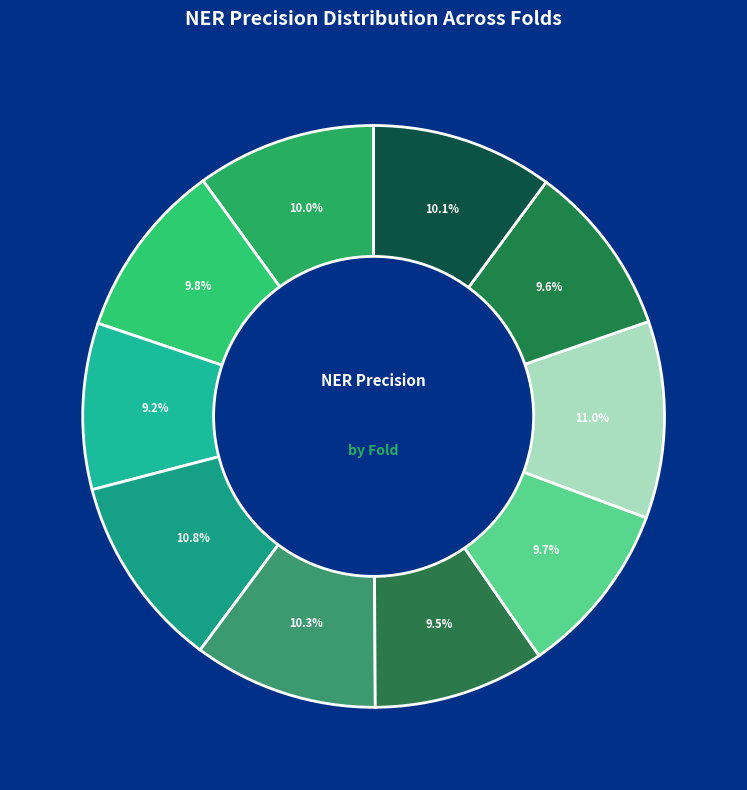

How many slices are in this pie chart?

10